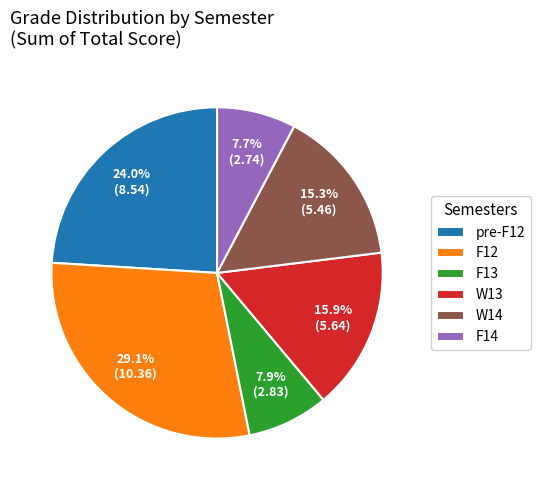

To the nearest percent, what is the average slice percentage?

17%